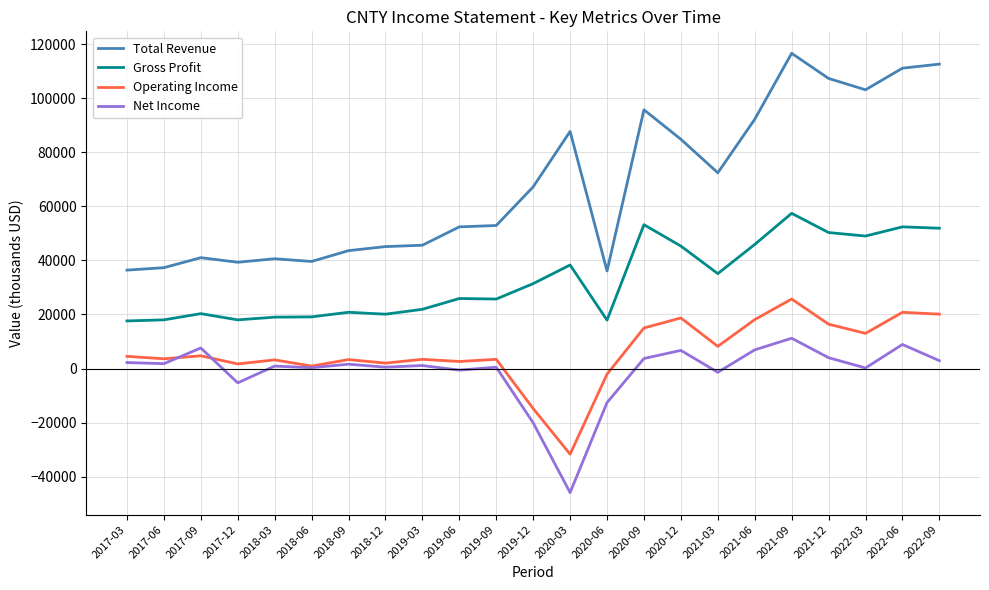

How many lines are shown in the chart?

4